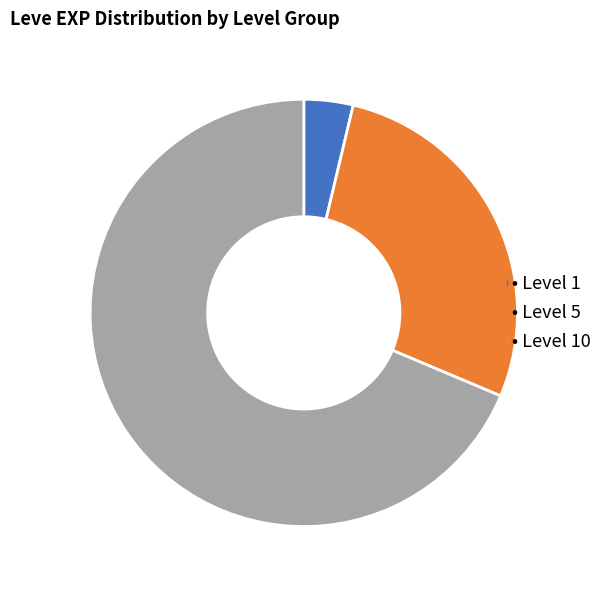

How many segments does this pie chart have?

3